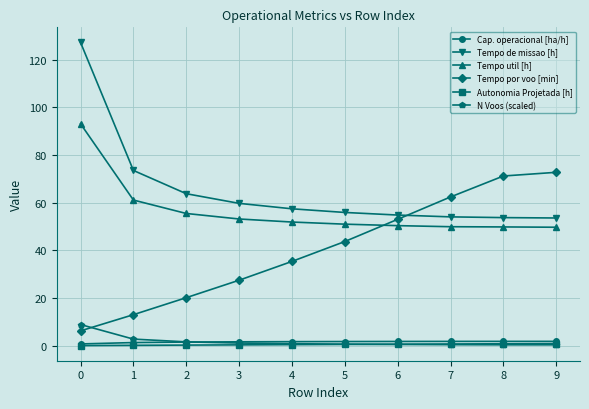

What is the sum of all Tempo de missao [h] values?

653.8